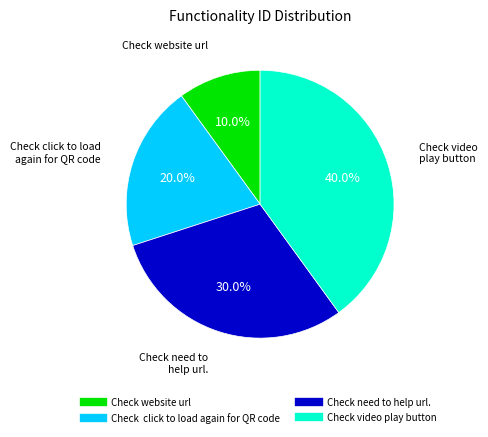

How many slices are in this pie chart?

4